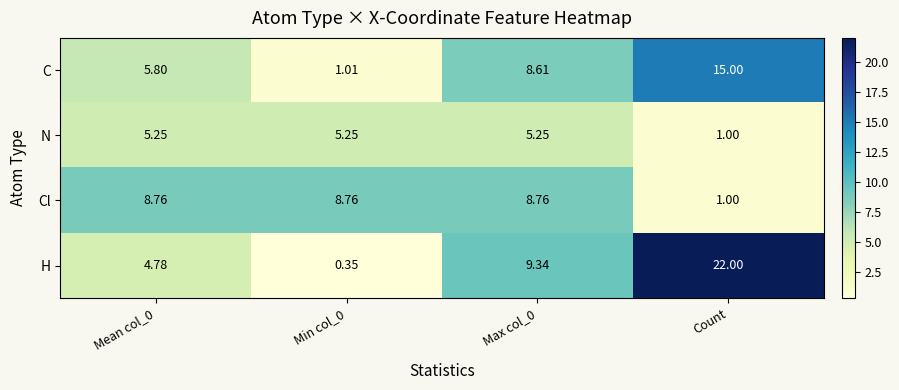

At which category is the sum across all series the highest?

Count